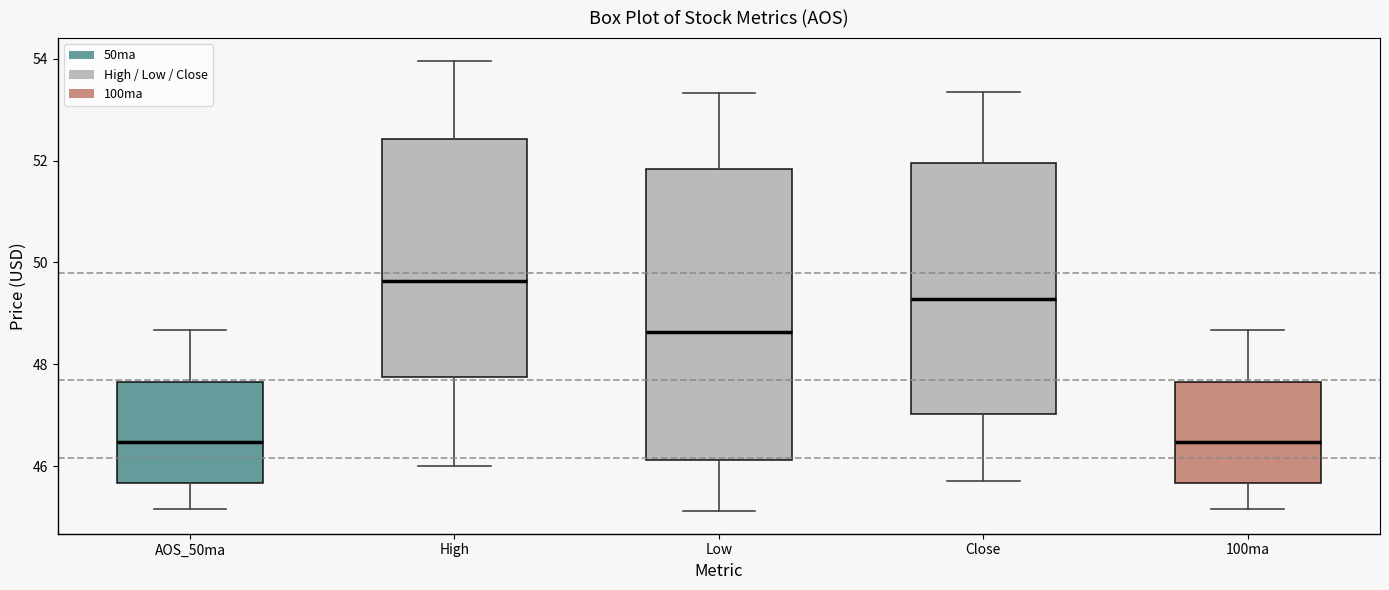

Which box has the highest median line?

High